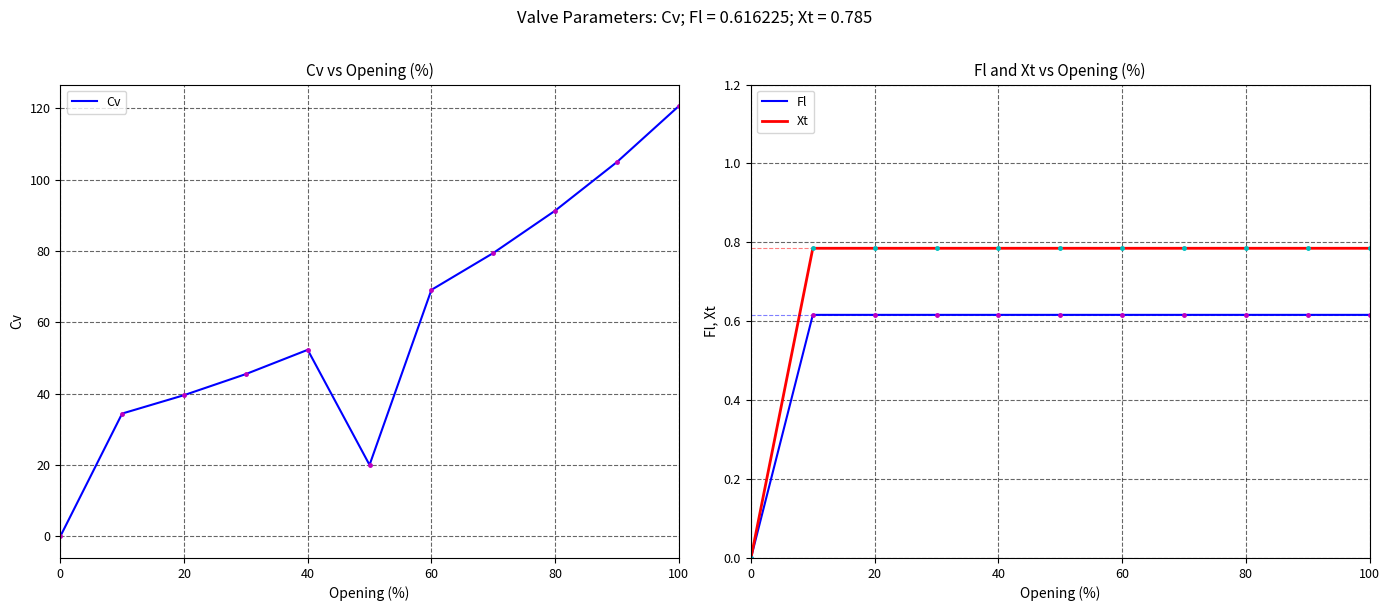

True or false: Fl and Xt intersect in this chart.

False